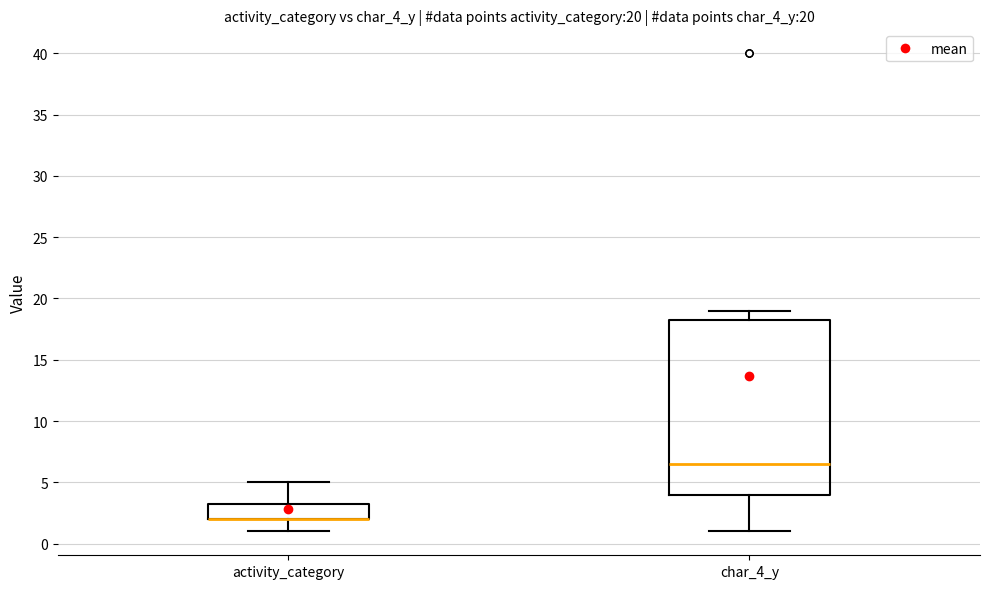

Which box is the tallest, from its lower edge to its upper edge?

char_4_y